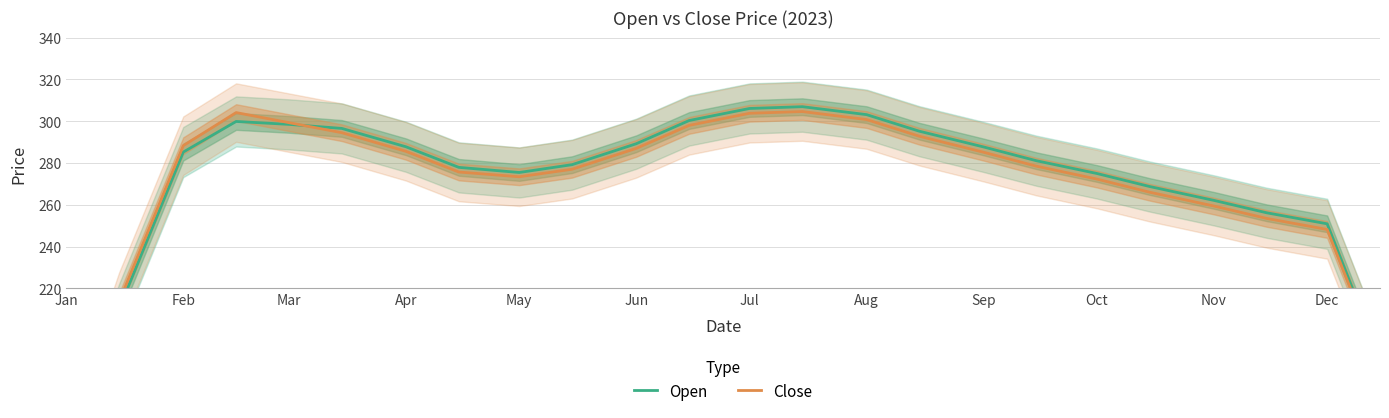

What is the average value of the Open series?

271.6